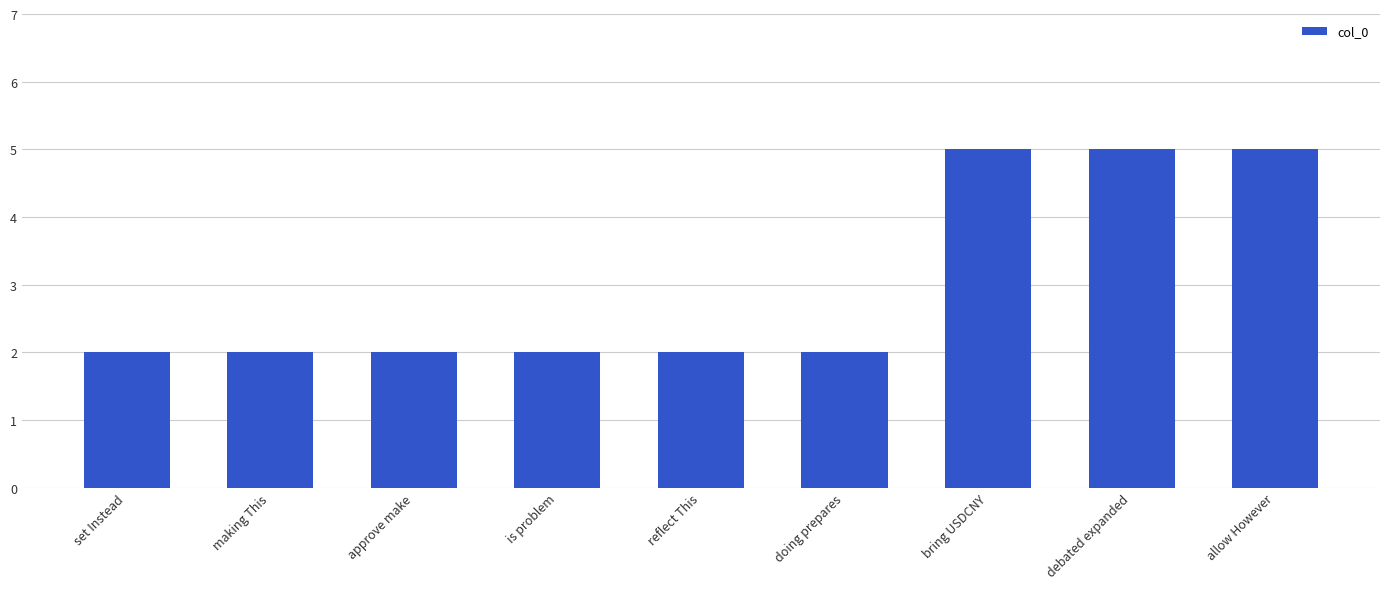

Is it true that the value at set Instead is 4?

False